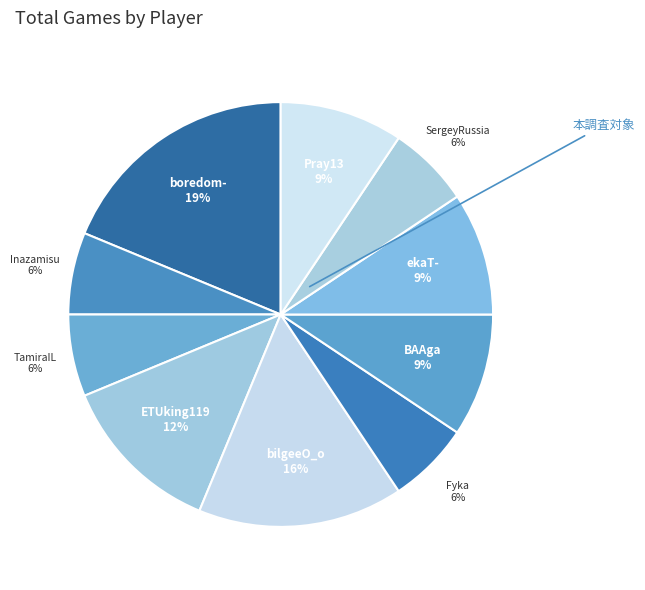

How many slices are in this pie chart?

10